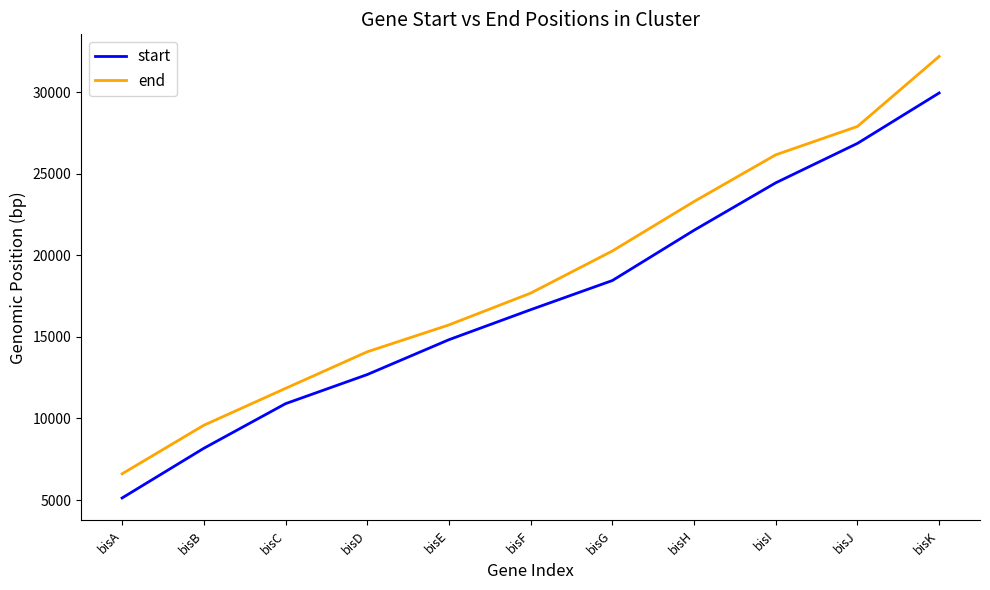

Is this an area chart (filled region under the line)?

No